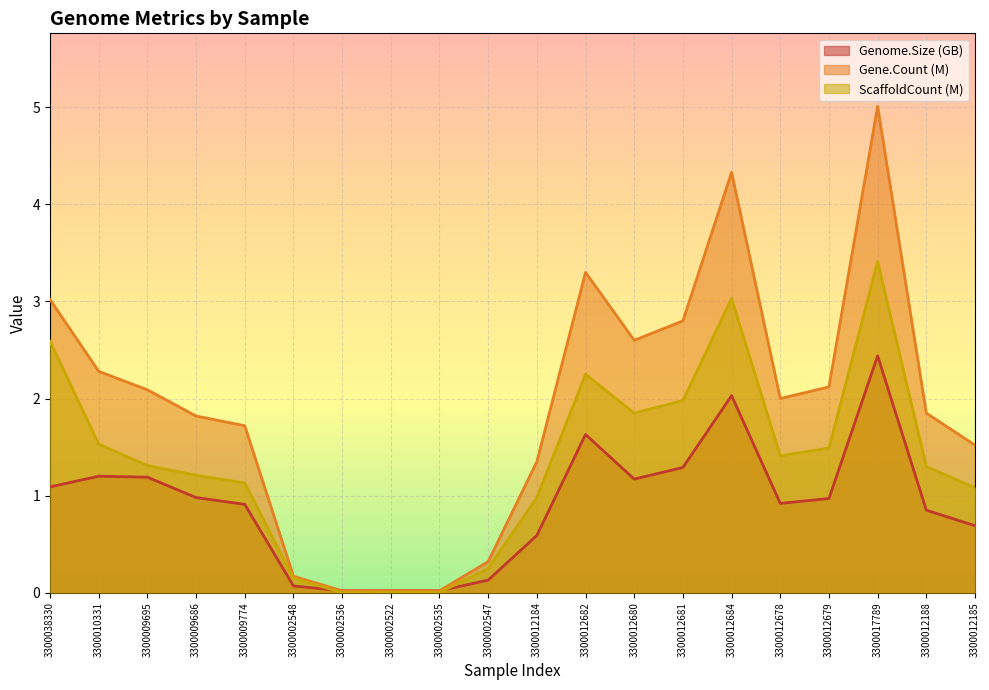

What is the label of the 18th point from the left?

3300017789